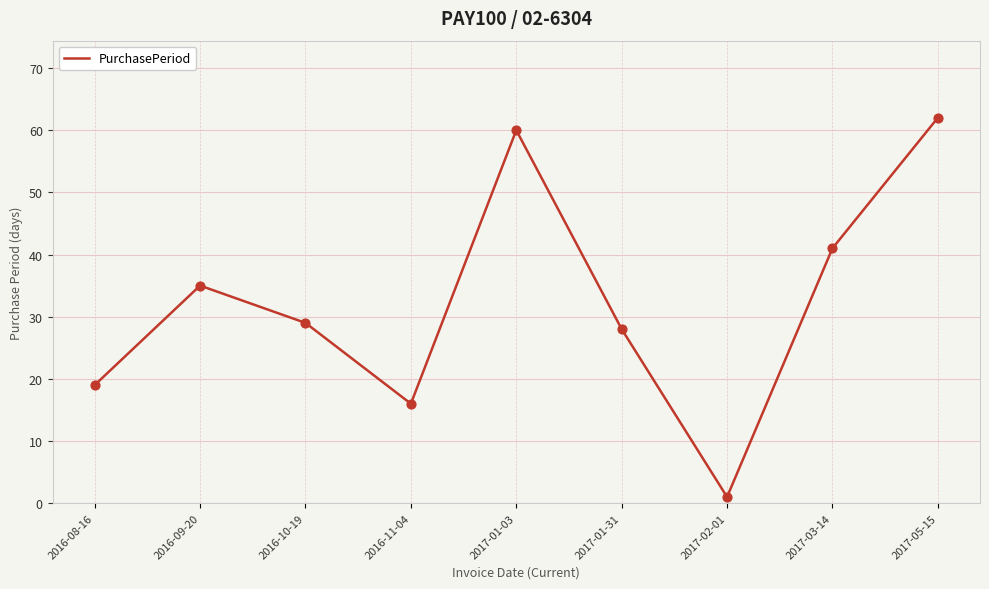

Between 2016-09-20 and 2016-08-16, which is larger?

2016-09-20